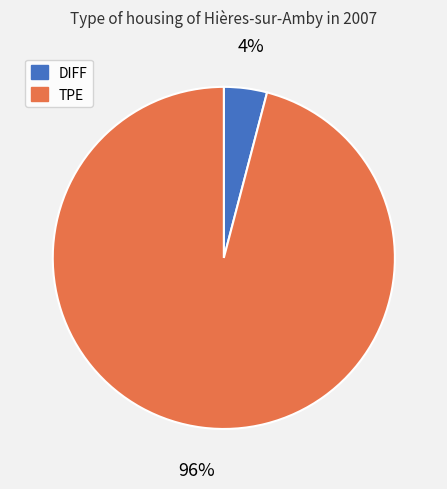

What is the largest slice in the pie chart?

TPE